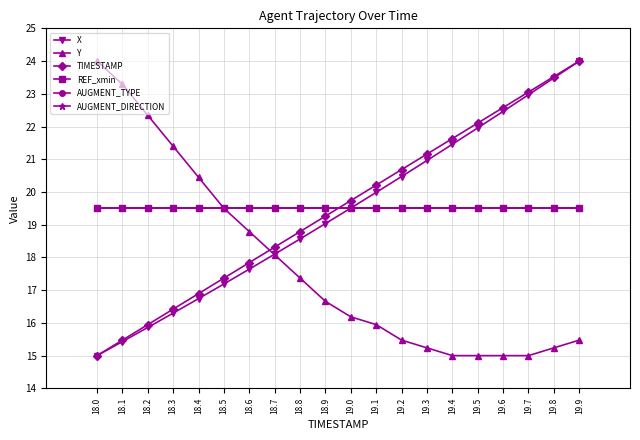

True or false: AUGMENT_DIRECTION and Y cross at least once.

False